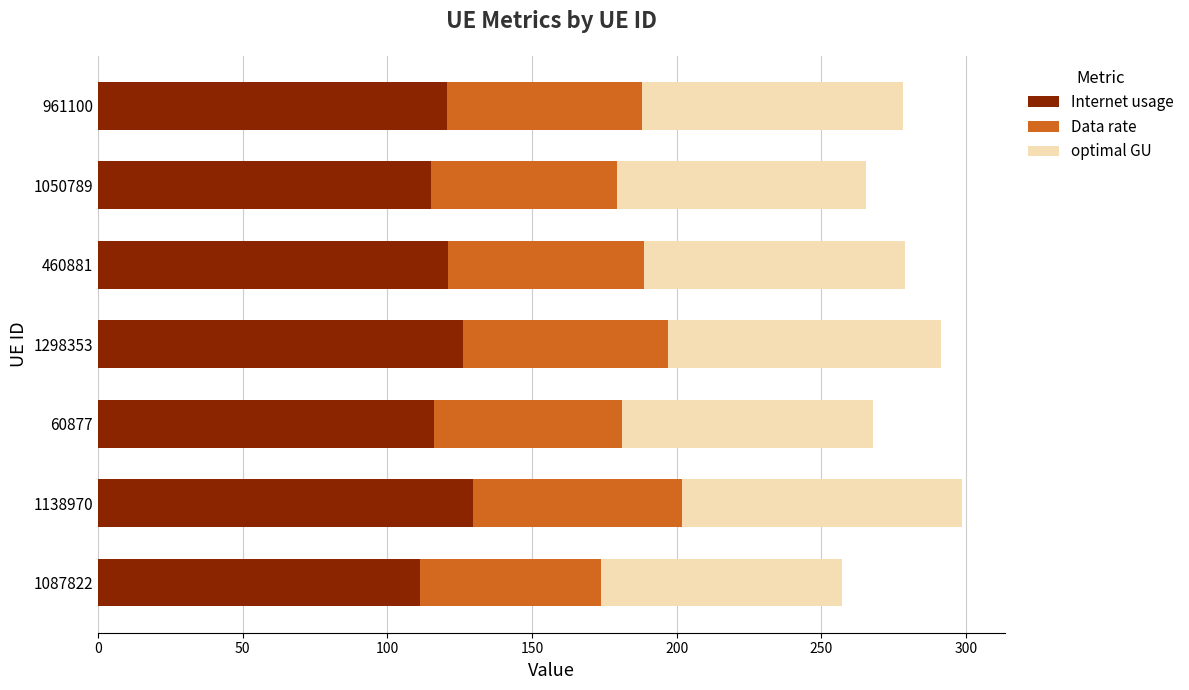

What is the minimum value for Internet usage?

111.5